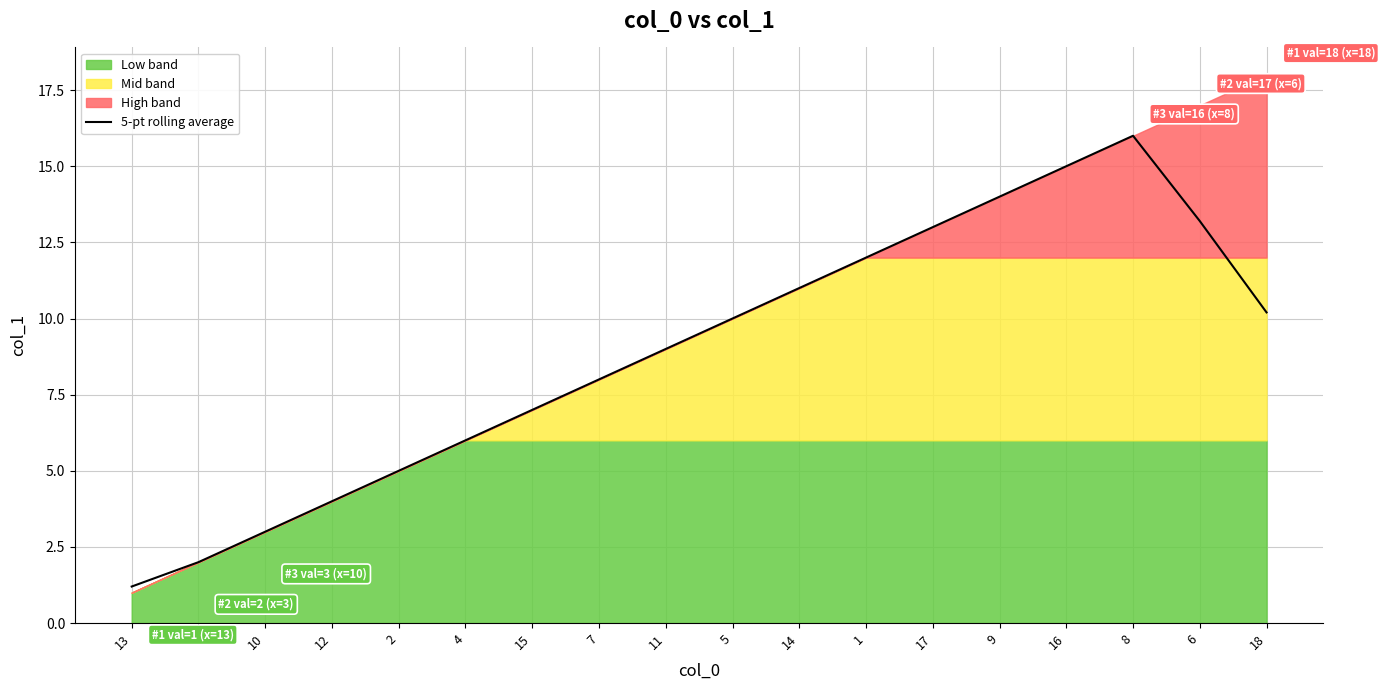

What is the ratio of the value at 16 to the value at 1?

1.2